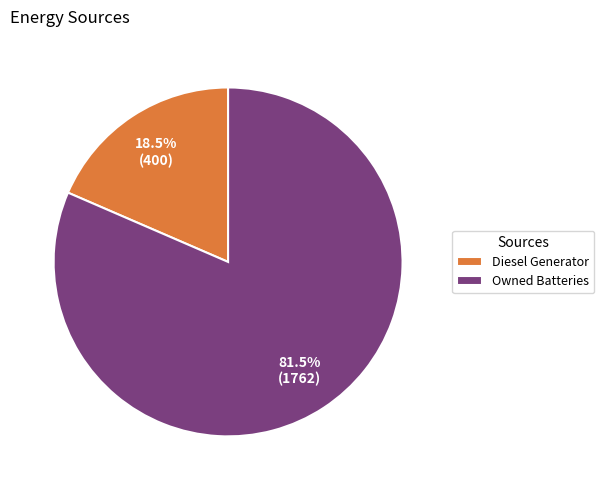

Which slice represents more than half of the pie?

Owned Batteries